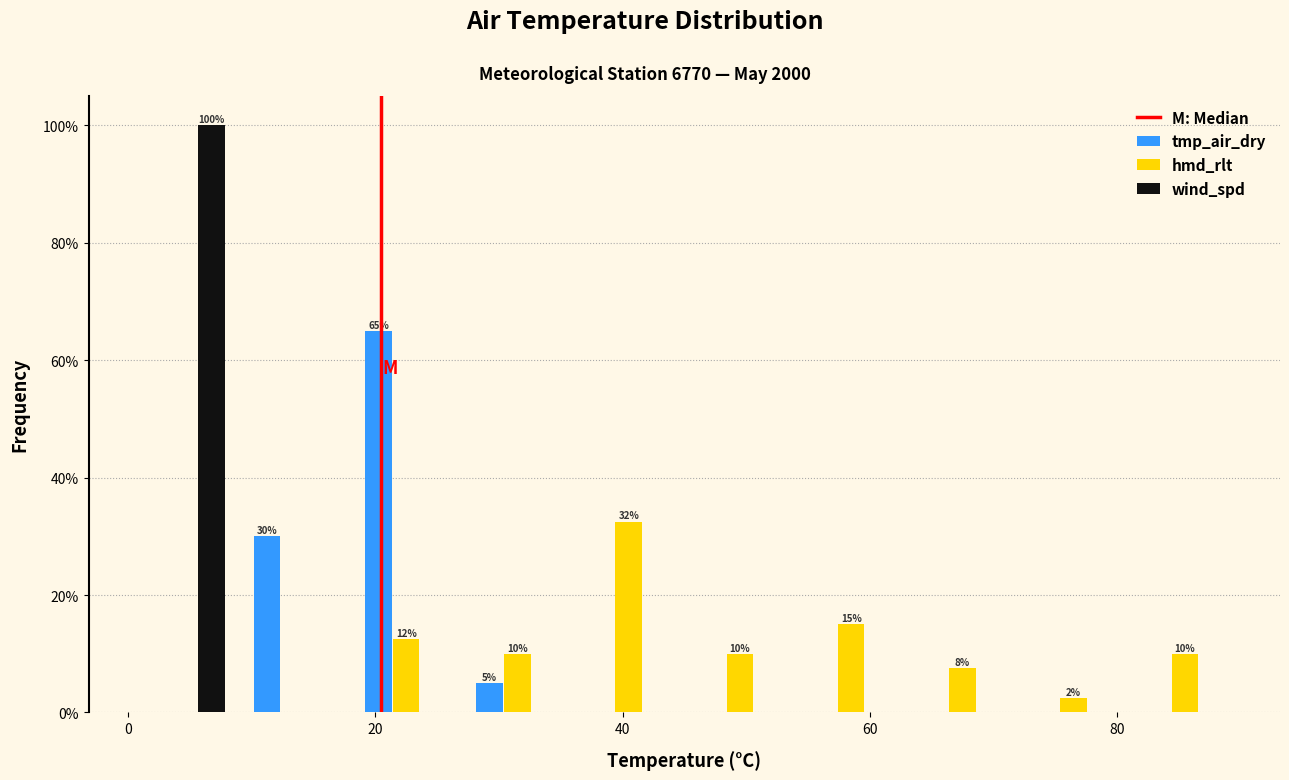

In the hmd_rlt series, which range on the x-axis has the tallest bar?

36 to 45